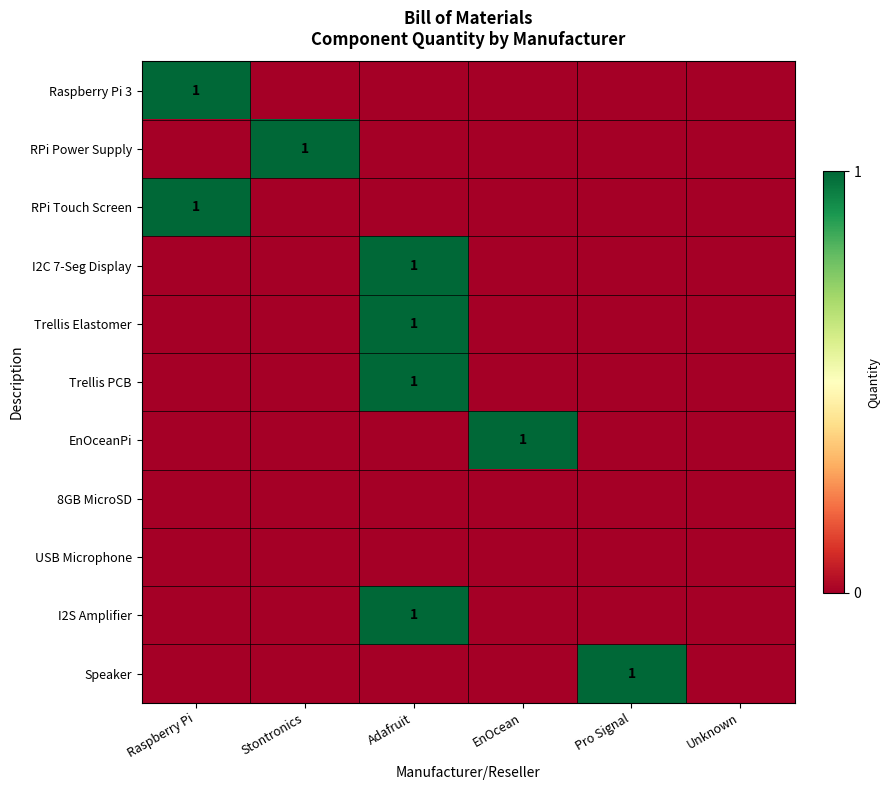

How many series are shown in this chart?

11